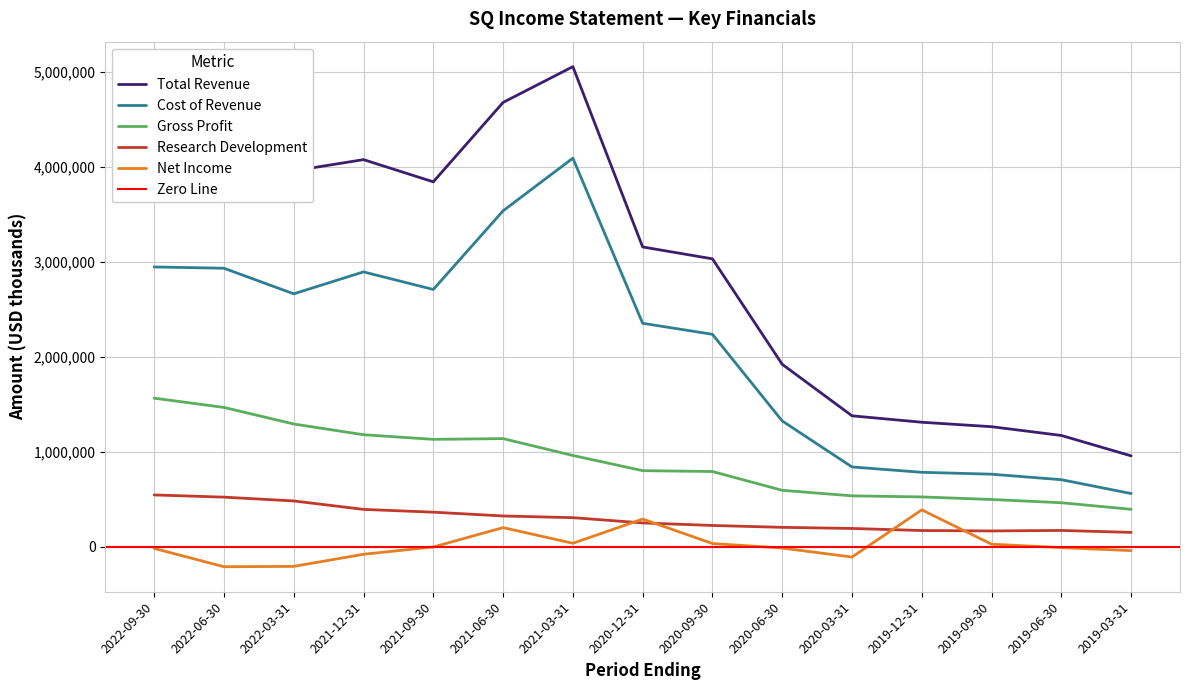

True or false: Gross Profit and Research Development intersect in this chart.

False